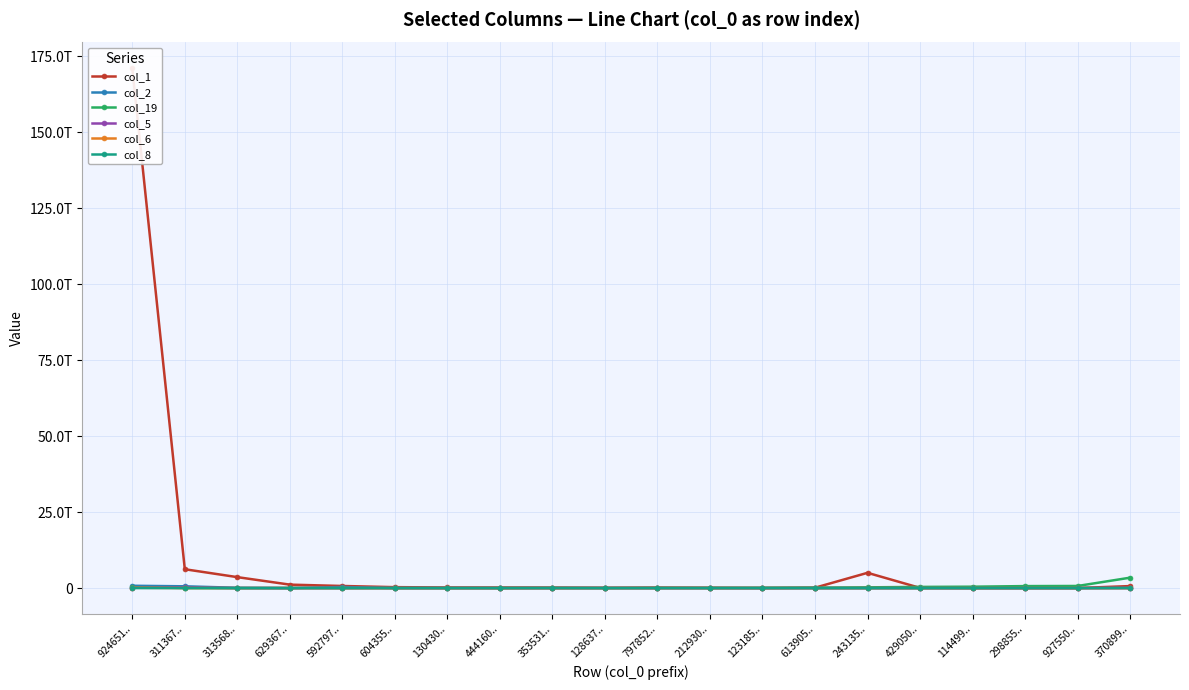

Rank the series by their maximum value, from highest to lowest.

col_1, col_19, col_2, col_5, col_6, col_8